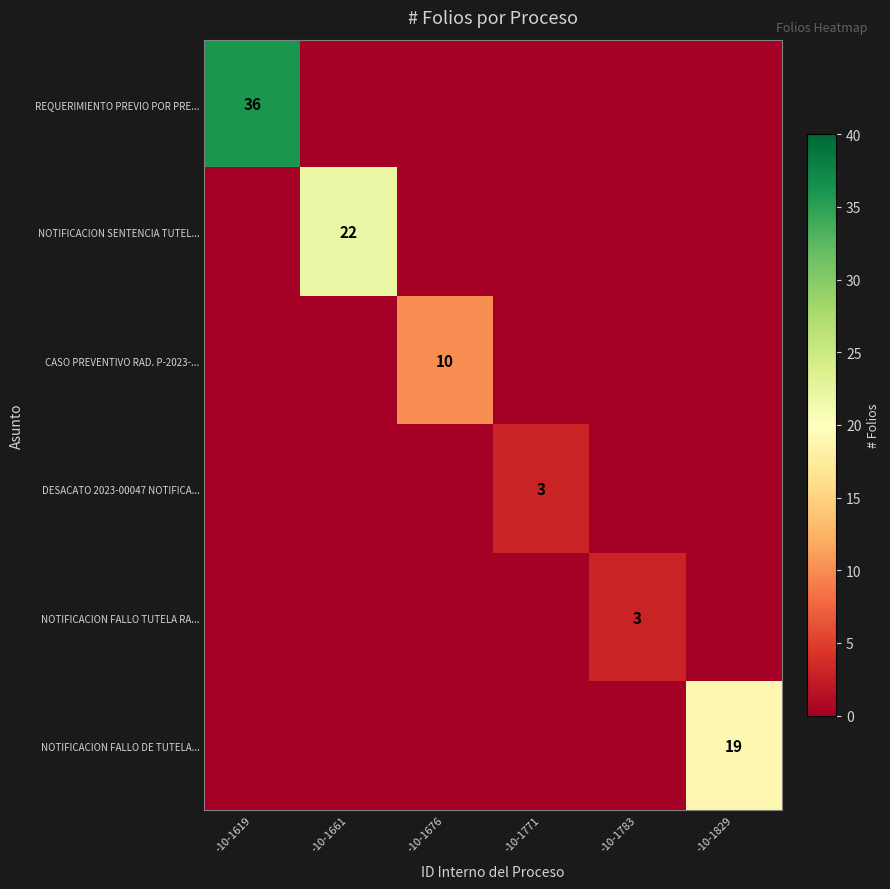

Is the value of REQUERIMIENTO PREVIO POR PRE... at -10-1619 greater than the value of NOTIFICACION SENTENCIA TUTEL... at -10-1661?

Yes